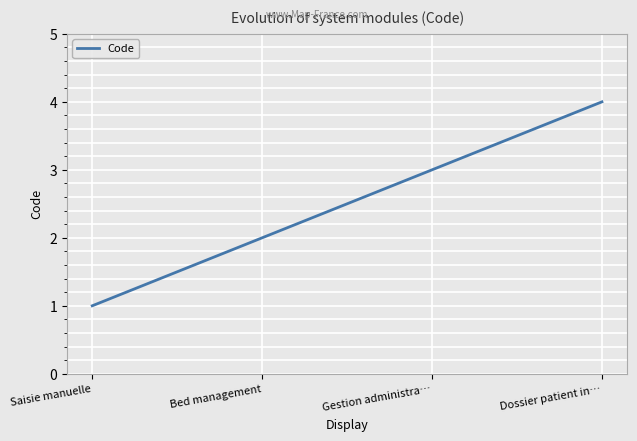

Which label corresponds to the smallest value in the chart?

Saisie manuelle